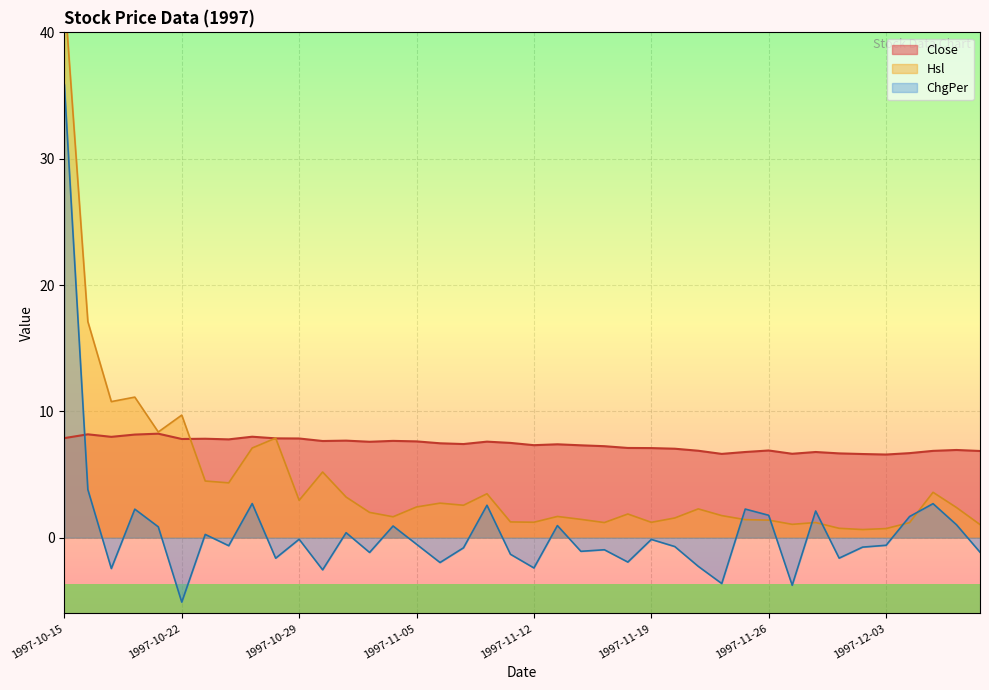

What is the value of the Close point at the 36th from the left?

6.6